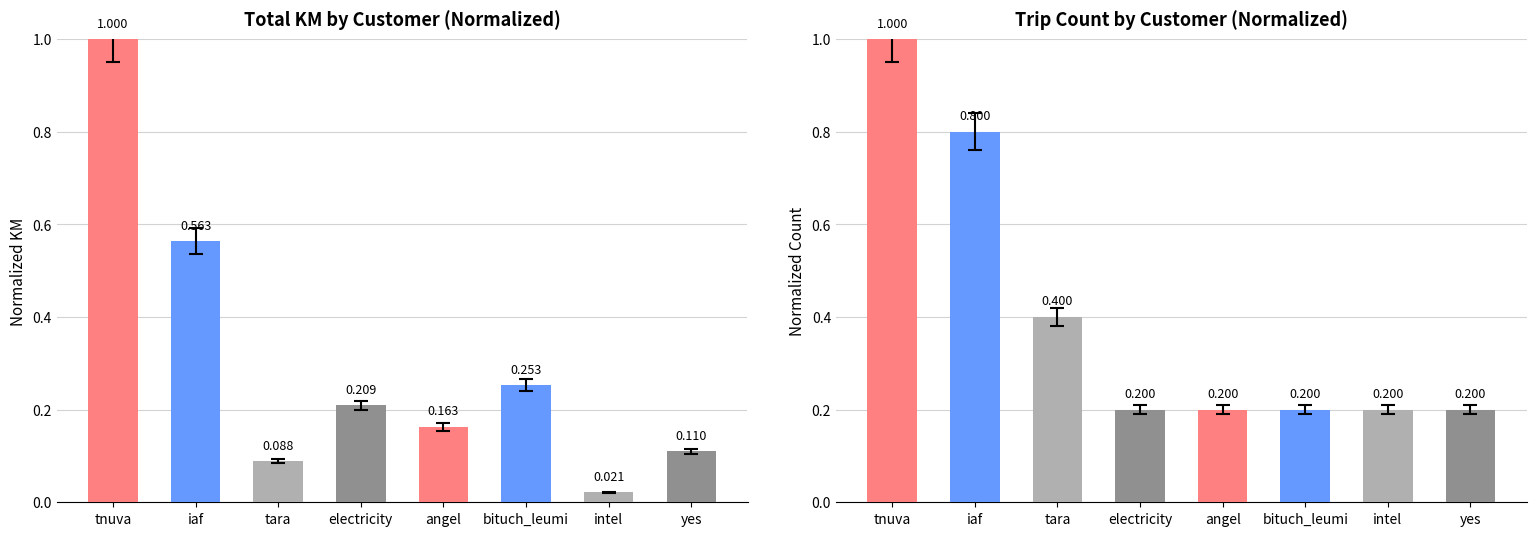

Reading right to left, extract all data points from this chart.

Normalized KM: 0.1	0.0	0.3	0.2	0.2	0.1	0.6	1.0
Normalized Trip Count: 0.2	0.2	0.2	0.2	0.2	0.4	0.8	1.0